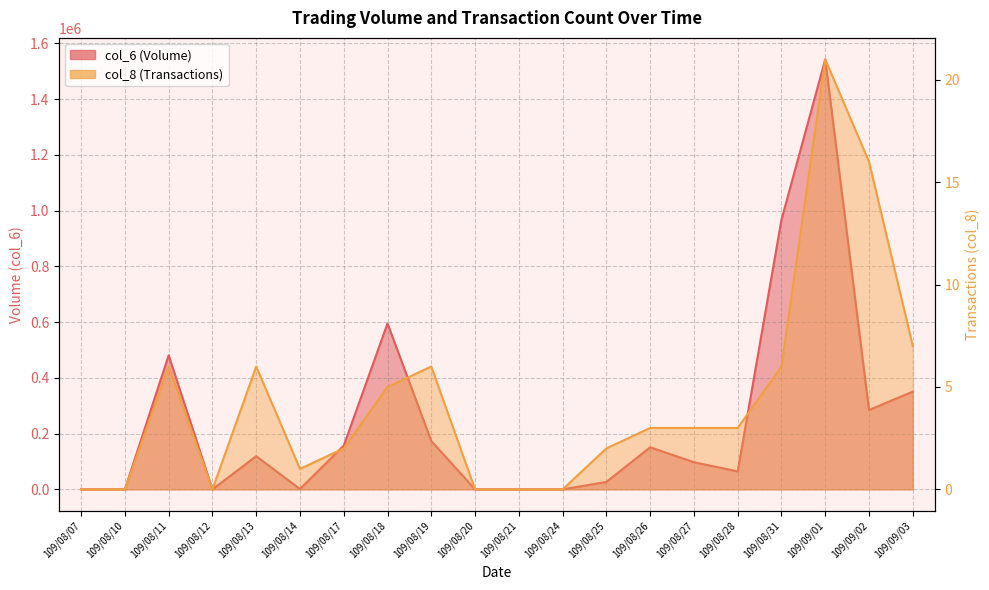

How many positive values does the col_8 series have?

14